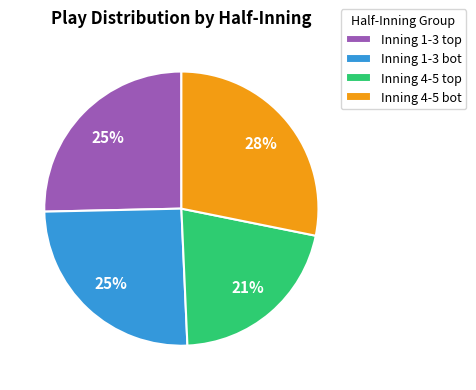

To the nearest percent, what is the difference between the Inning 1-3 bot and Inning 4-5 bot slice percentages?

3%